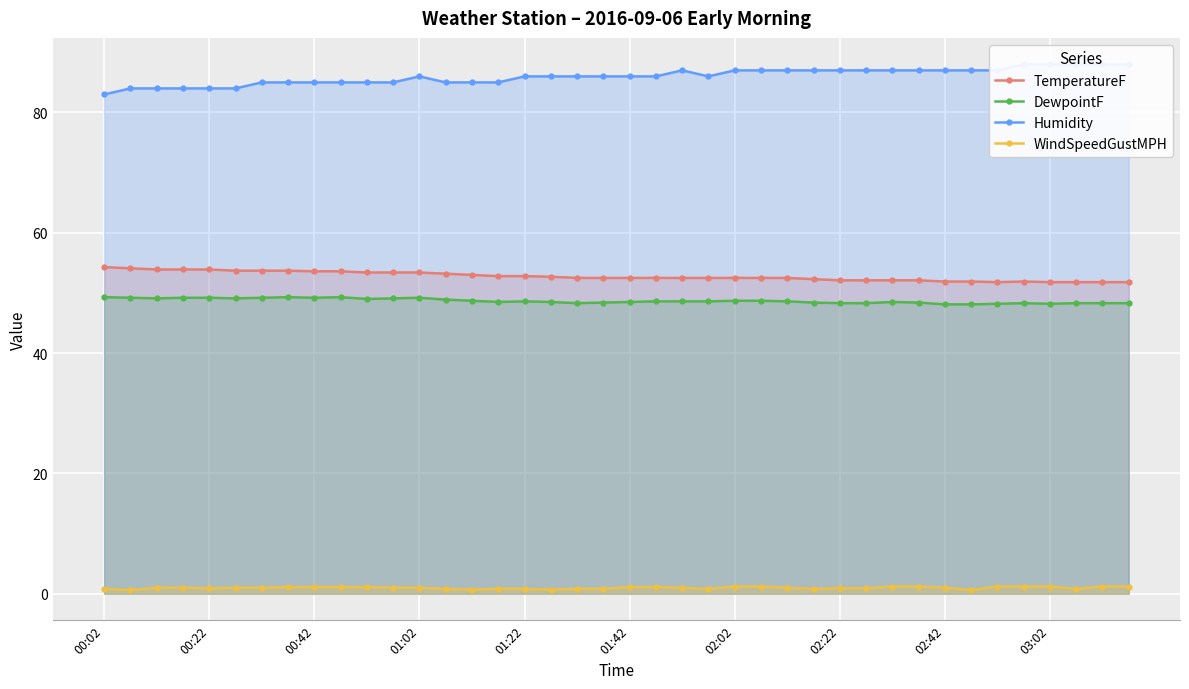

Is it true that TemperatureF equals 52.5 at 01:42?

True